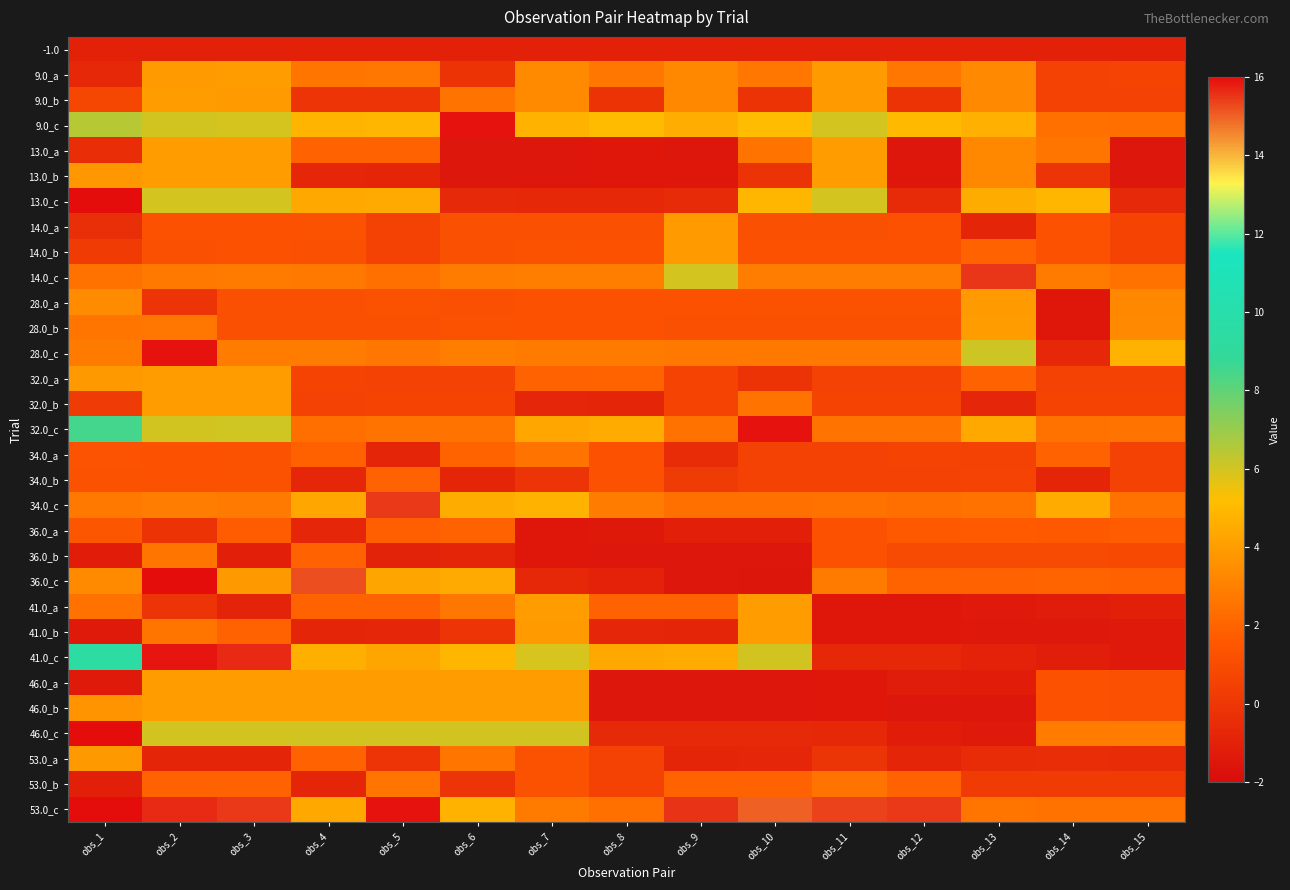

Which has a higher value, obs_2 or obs_3?

obs_2